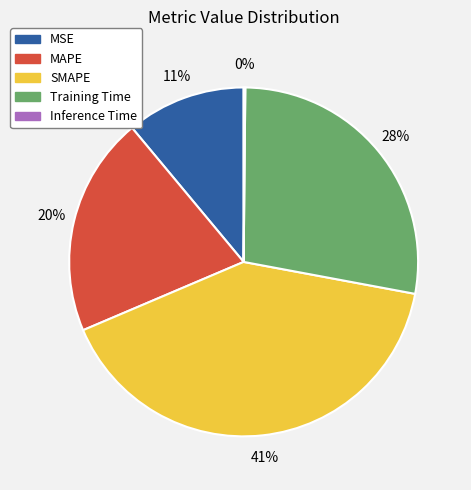

Which has a higher value, MAPE or MSE?

MAPE